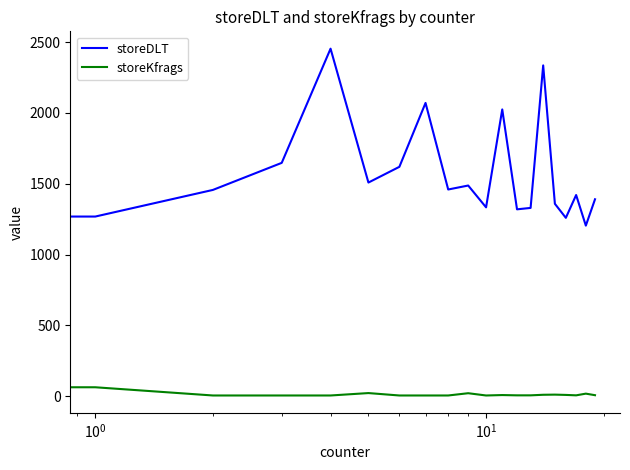

True or false: storeKfrags and storeDLT cross at least once.

False